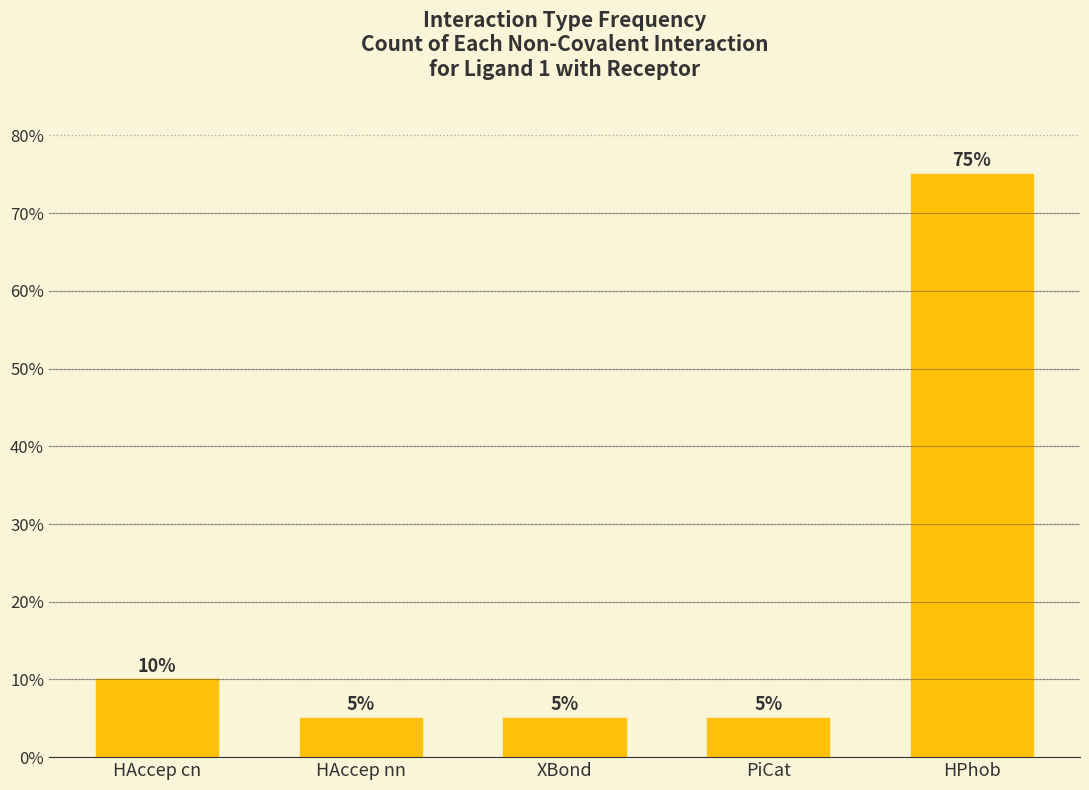

Reading left to right, extract all data points from this chart.

10	5	5	5	75